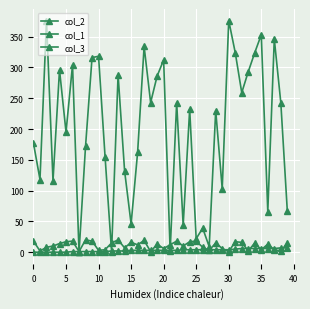

After their last crossing, which series has the higher values: col_3 or col_1?

col_3